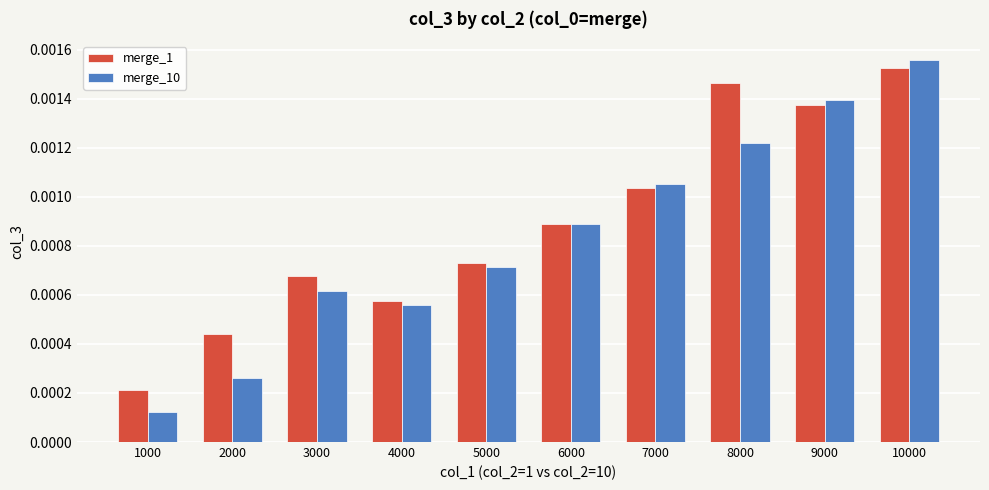

Which series changed the most between 3000 and 9000?

merge_10